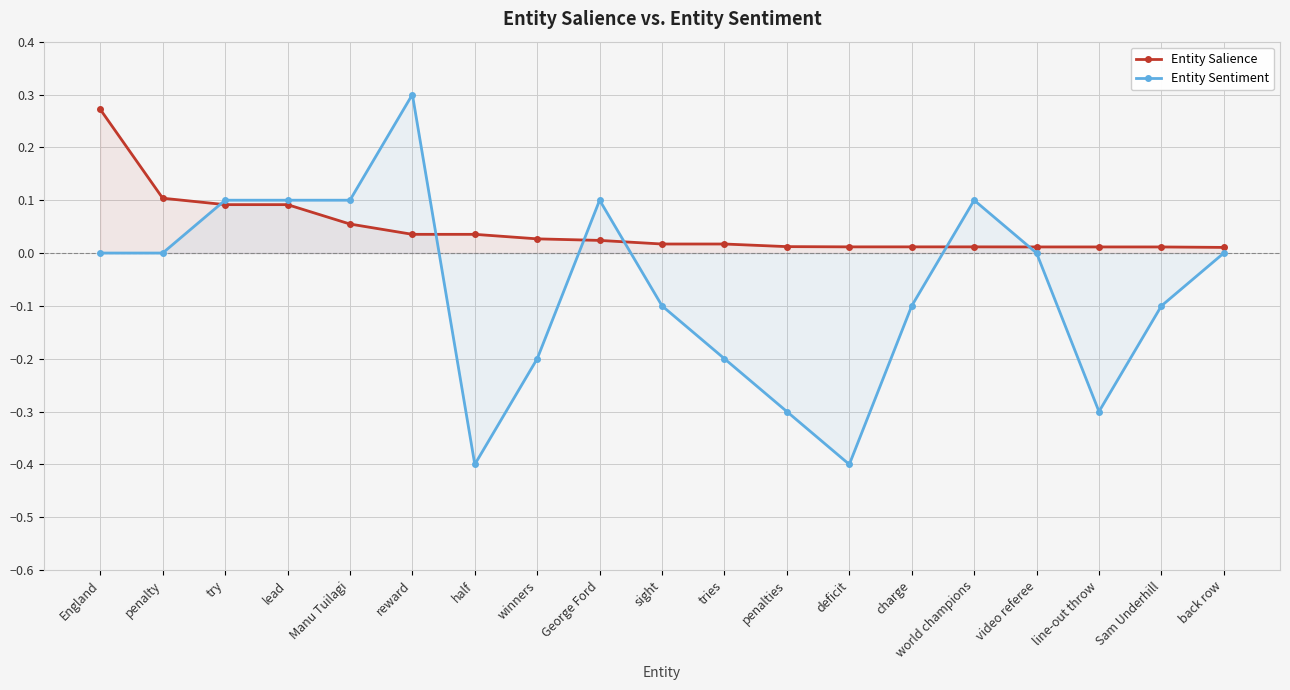

How many lines are shown in the chart?

2